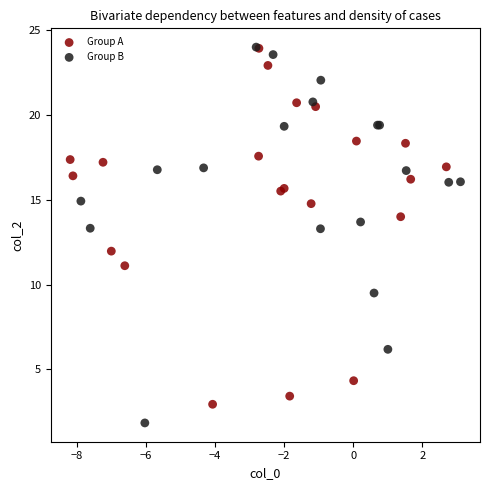

Which series contains the lowest Y value?

Group B